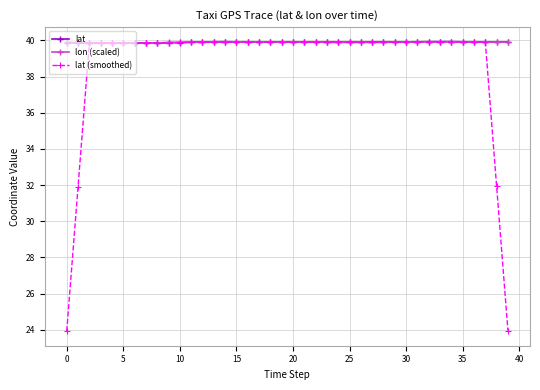

Count the lat values in the range 39 to 40.

40